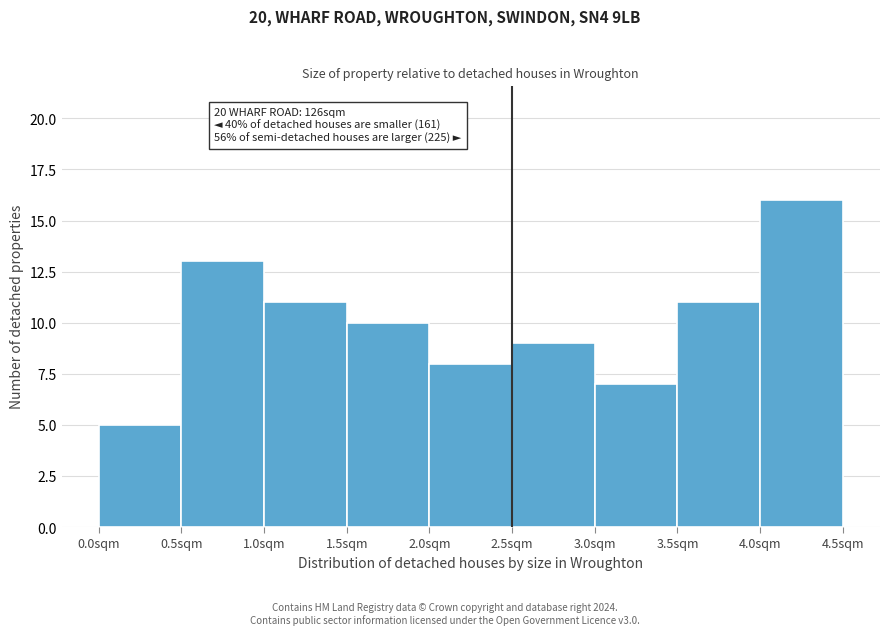

Over which range of the x-axis is the bar tallest?

4.0 to 4.5